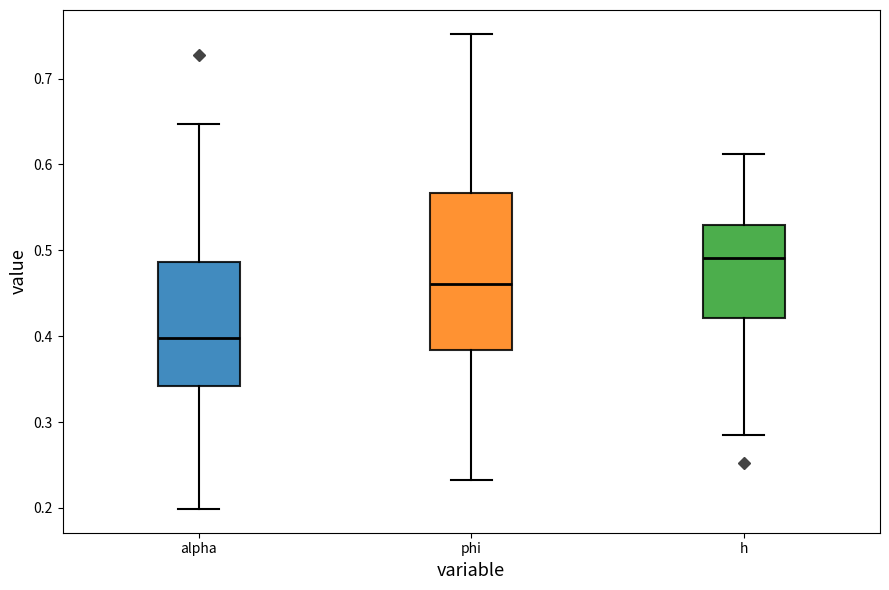

Which box is the tallest, from its lower edge to its upper edge?

phi